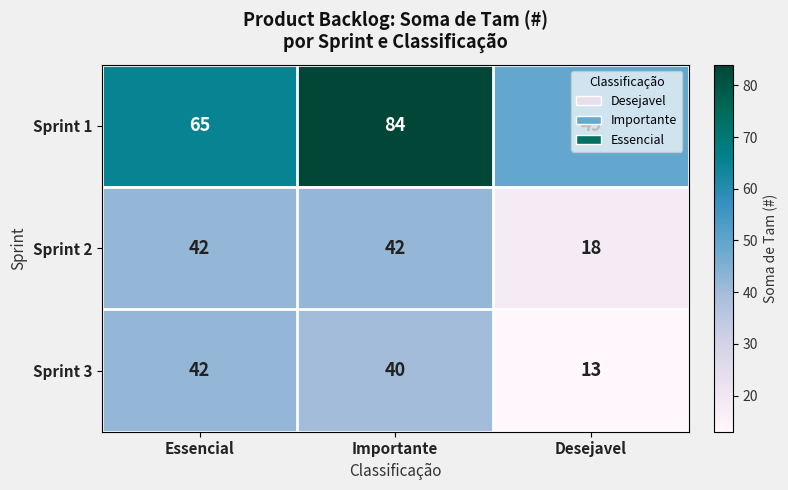

At which category does the chart reach its minimum across all series?

Desejavel